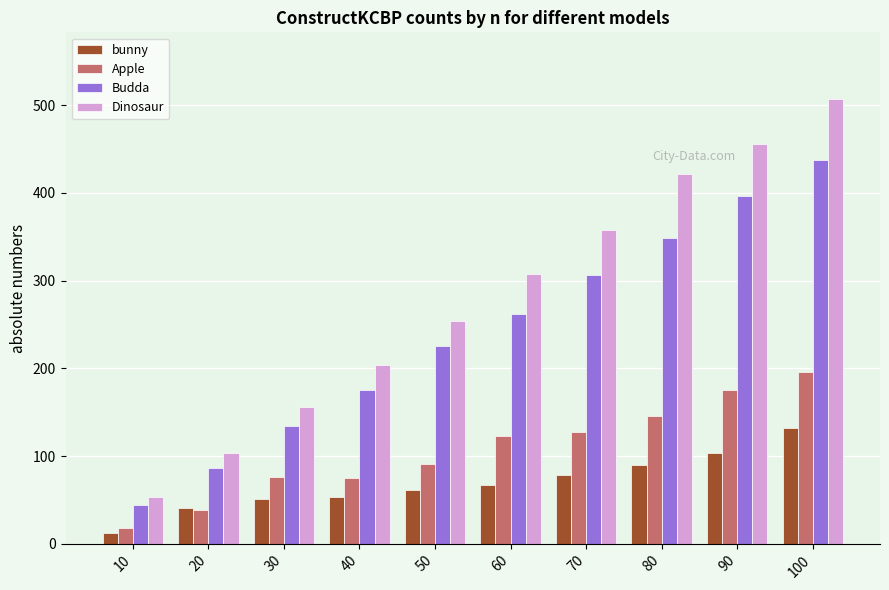

Which category has the lowest value in the Budda series?

10